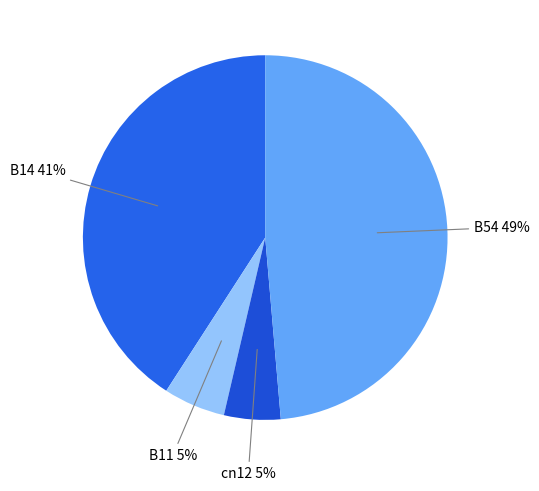

Count the number of slices in the pie.

4